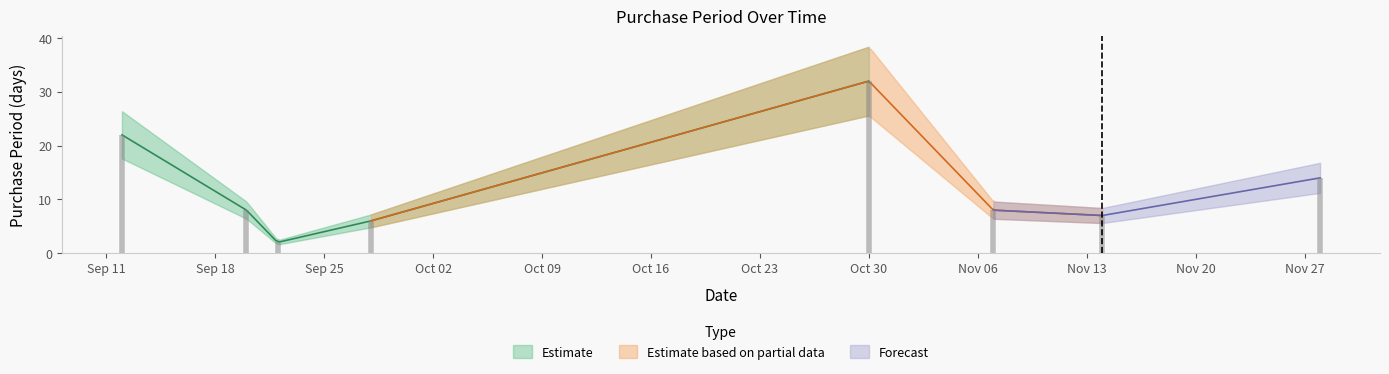

What is the difference between the values at 2017-11-28 and 2017-11-07?

6